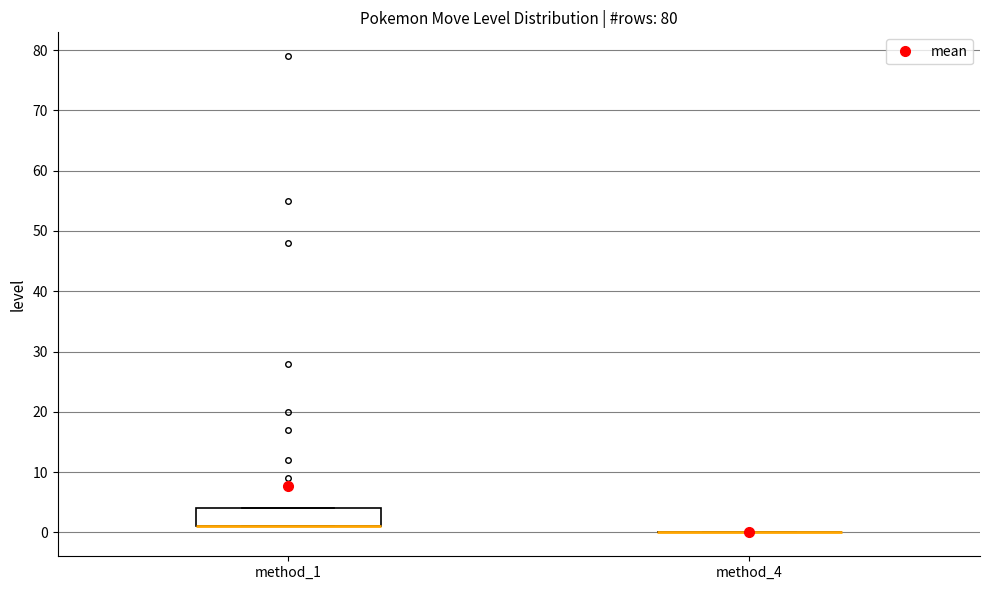

Comparing the boxes themselves (not the whiskers), which one is the tallest?

method_1